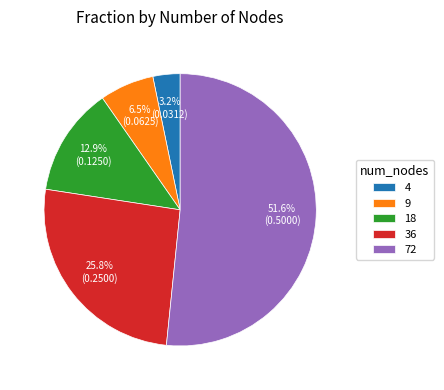

Rank the categories by value from highest to lowest.

72, 36, 18, 9, 4